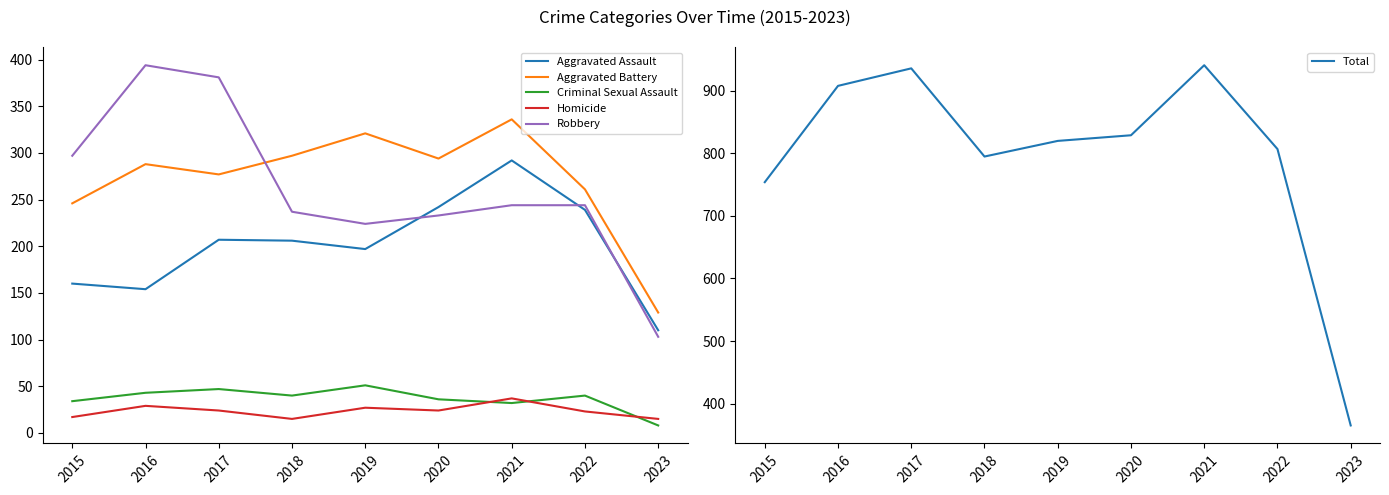

The value of Total at 2015 is 754. True or false?

True